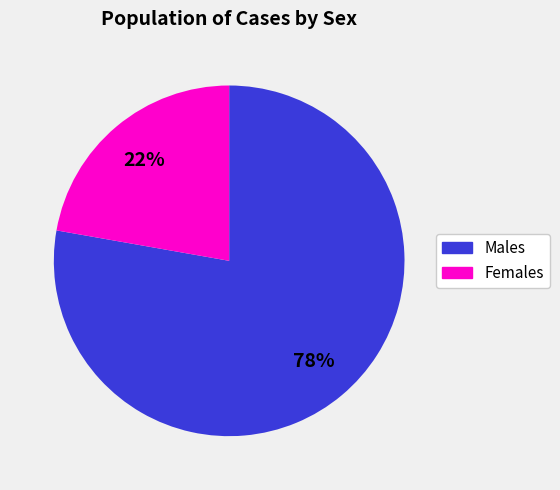

To the nearest percent, what is the difference between the largest and smallest slice percentages?

56%